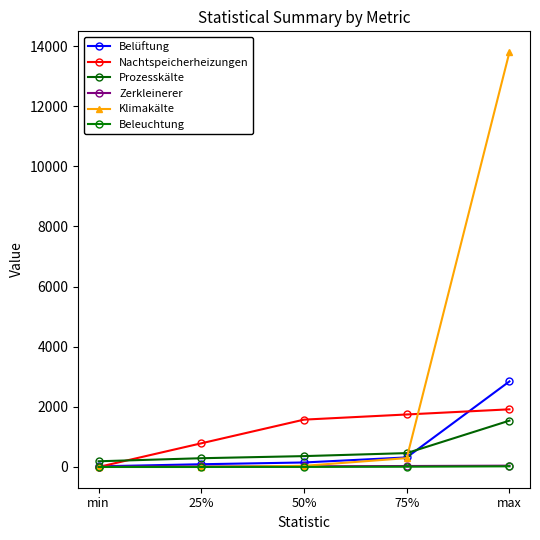

What are all the series names shown in the legend?

Belüftung, Nachtspeicherheizungen, Prozesskälte, Zerkleinerer, Klimakälte, Beleuchtung